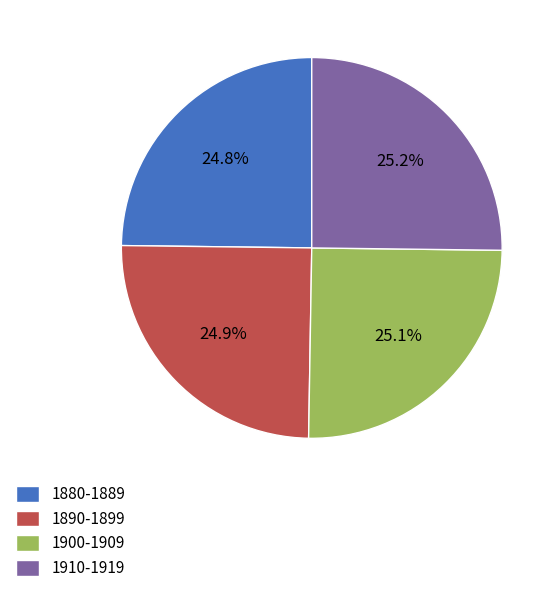

How many slices are in this pie chart?

4